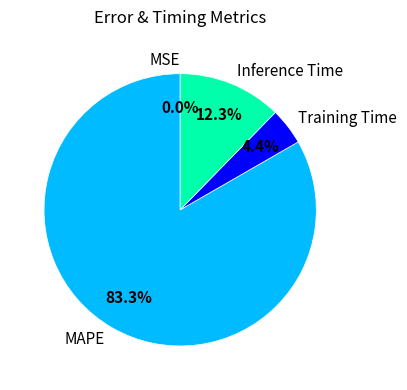

To the nearest percent, what is the average slice percentage?

25%